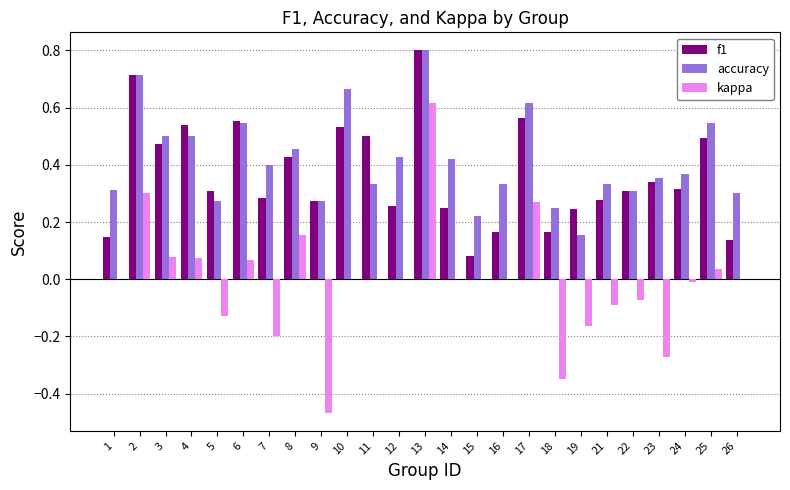

True or false: accuracy has a value of 0.0 at 19.

False